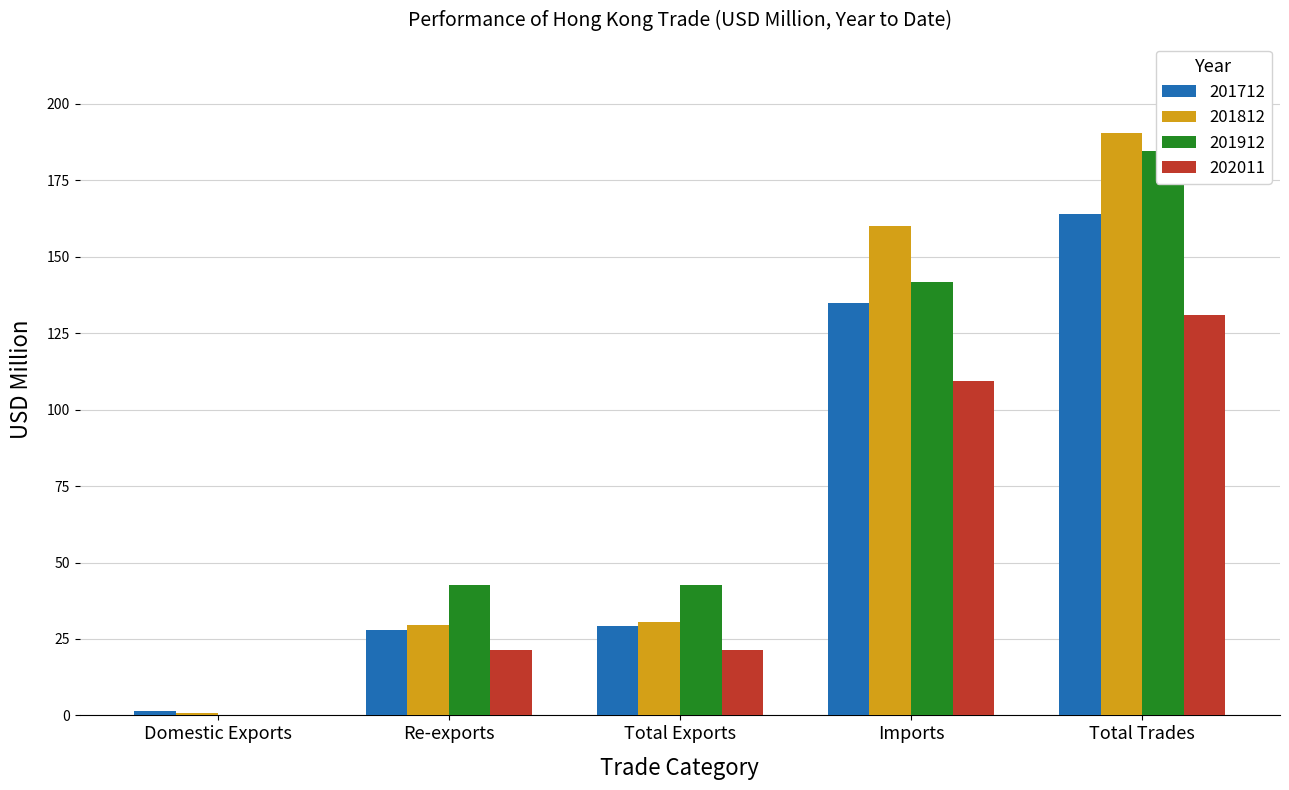

What is the maximum value for 201912?

184.6